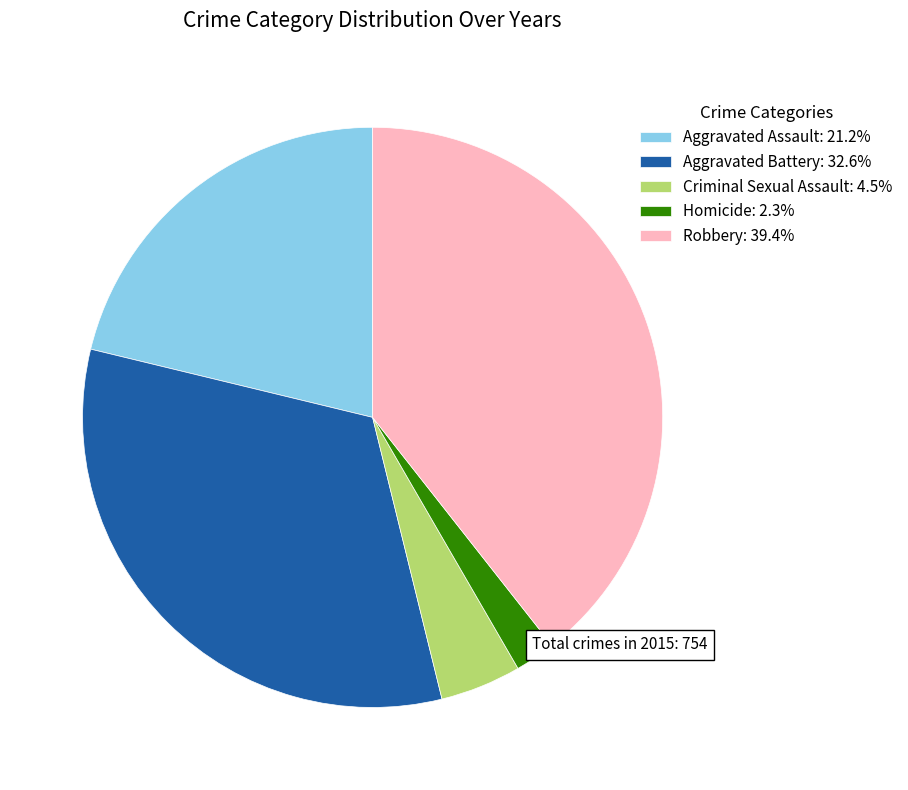

Does Homicide represent more than half of the total?

No